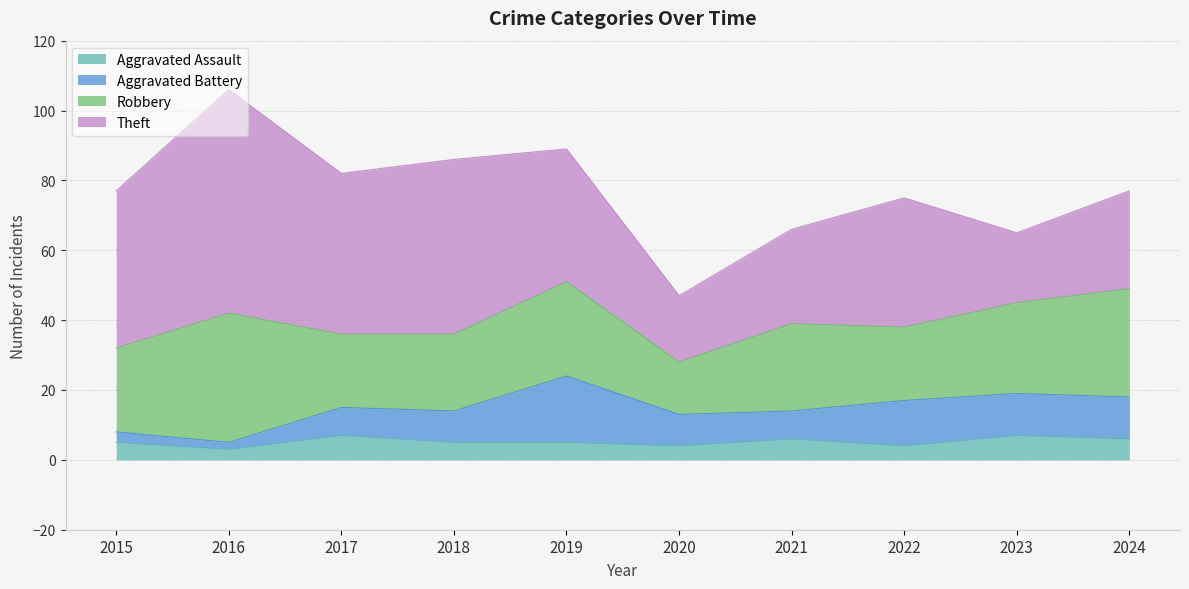

How many values in the Aggravated Battery series are below 9?

4